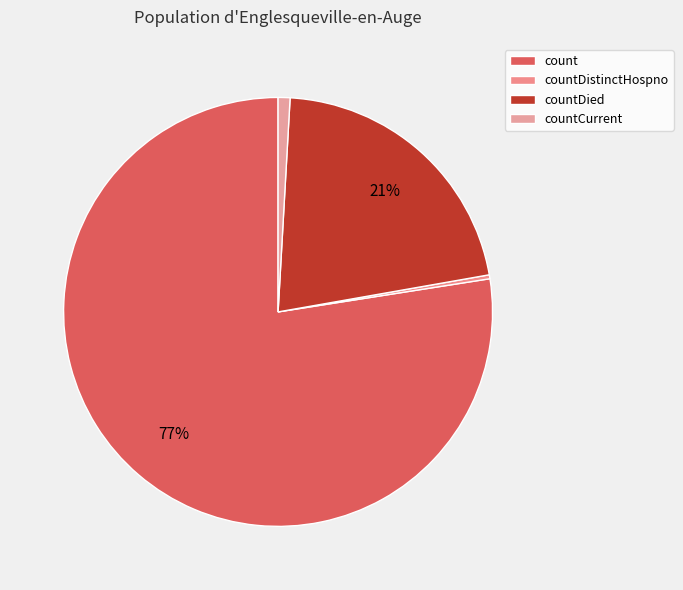

To the nearest percent, what is the difference between the largest and smallest slice percentages?

77%